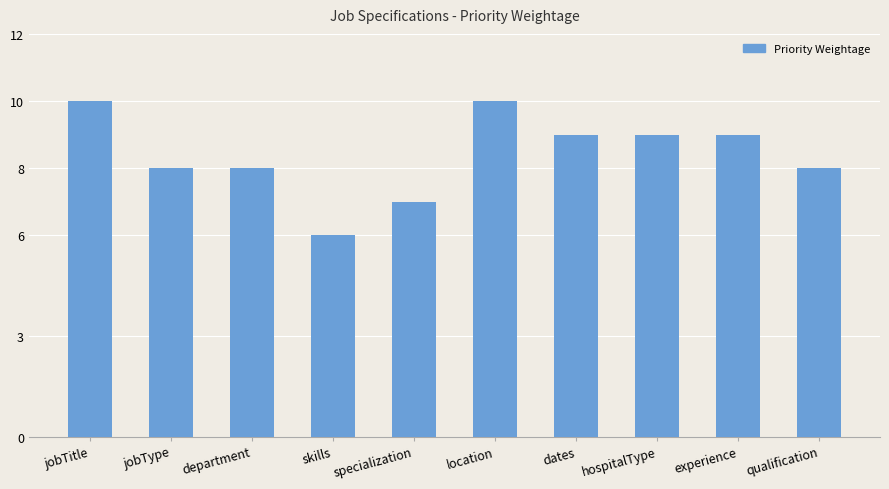

What is the label of the 4th bar from the right?

dates